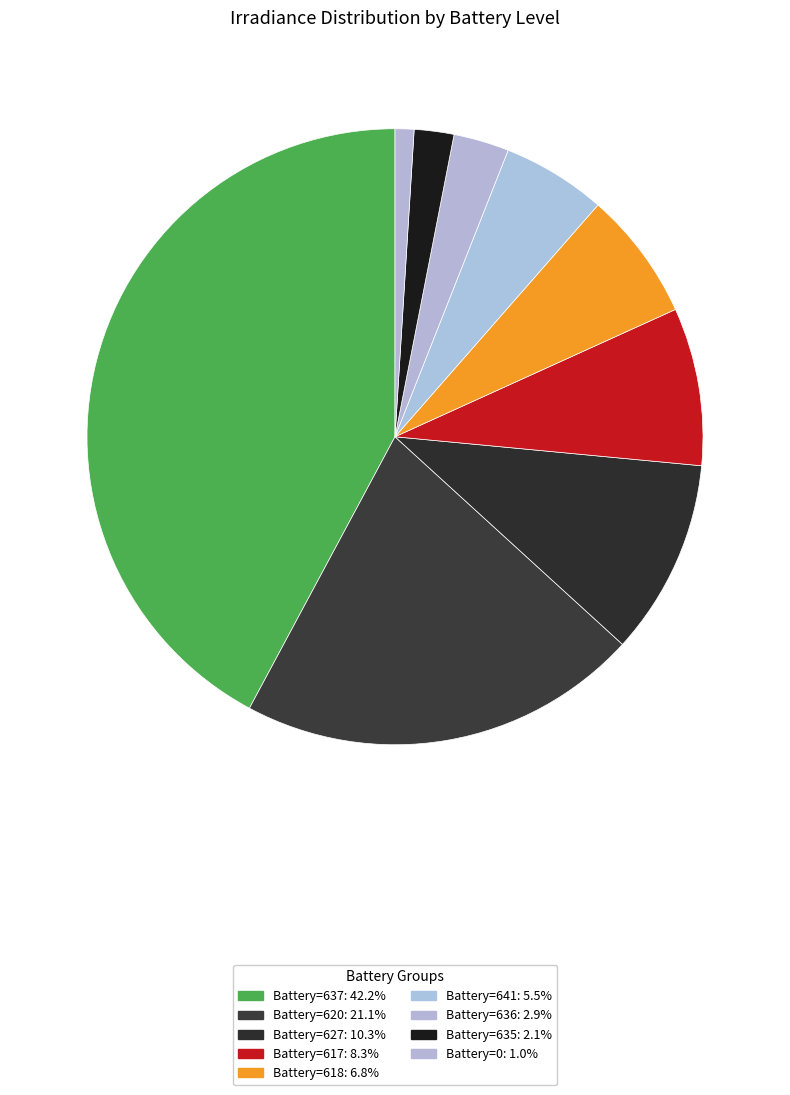

Count the number of slices in the pie.

9